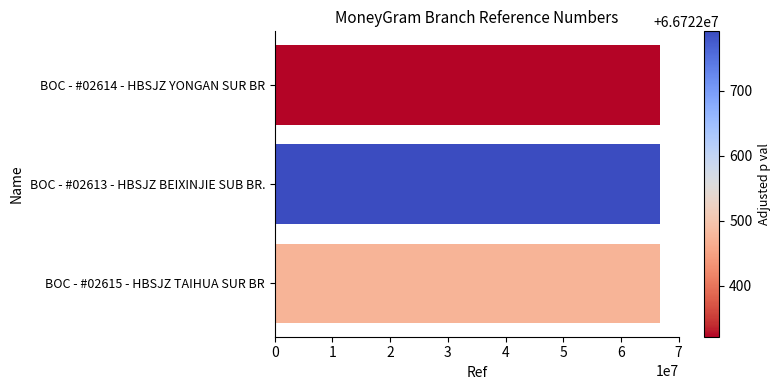

What is the minimum value shown in the chart?

66722322